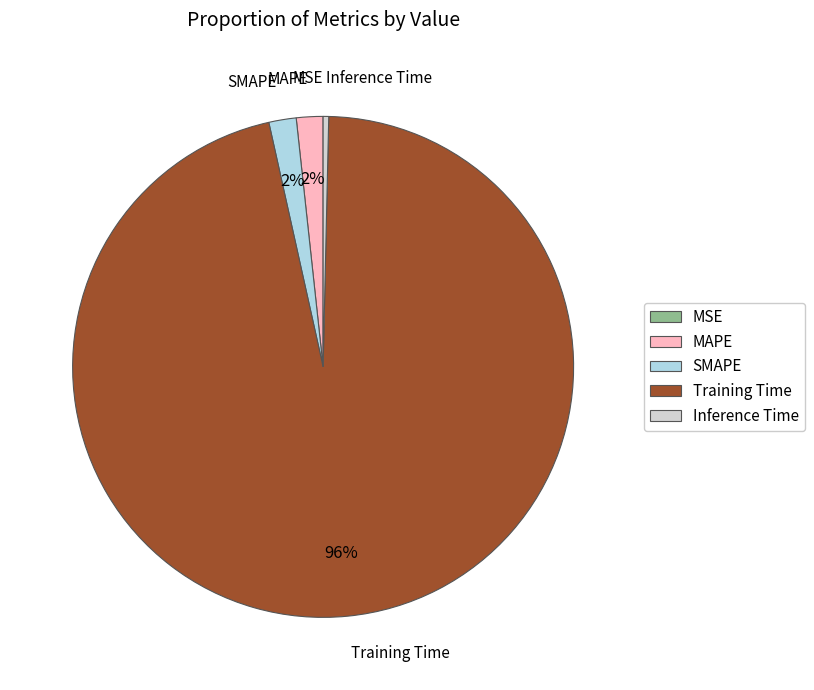

True or false: SMAPE accounts for 16% of the total.

False